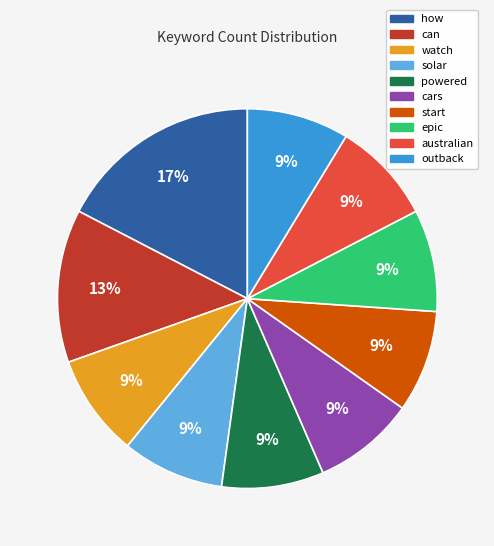

Is it true that watch is 16% of the pie?

False